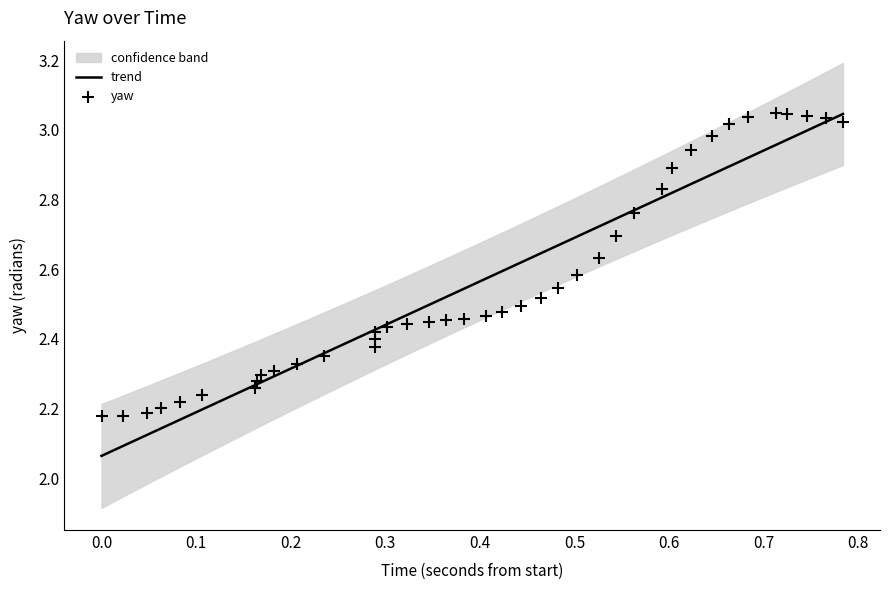

At how many categories does at least one series exceed 2?

40